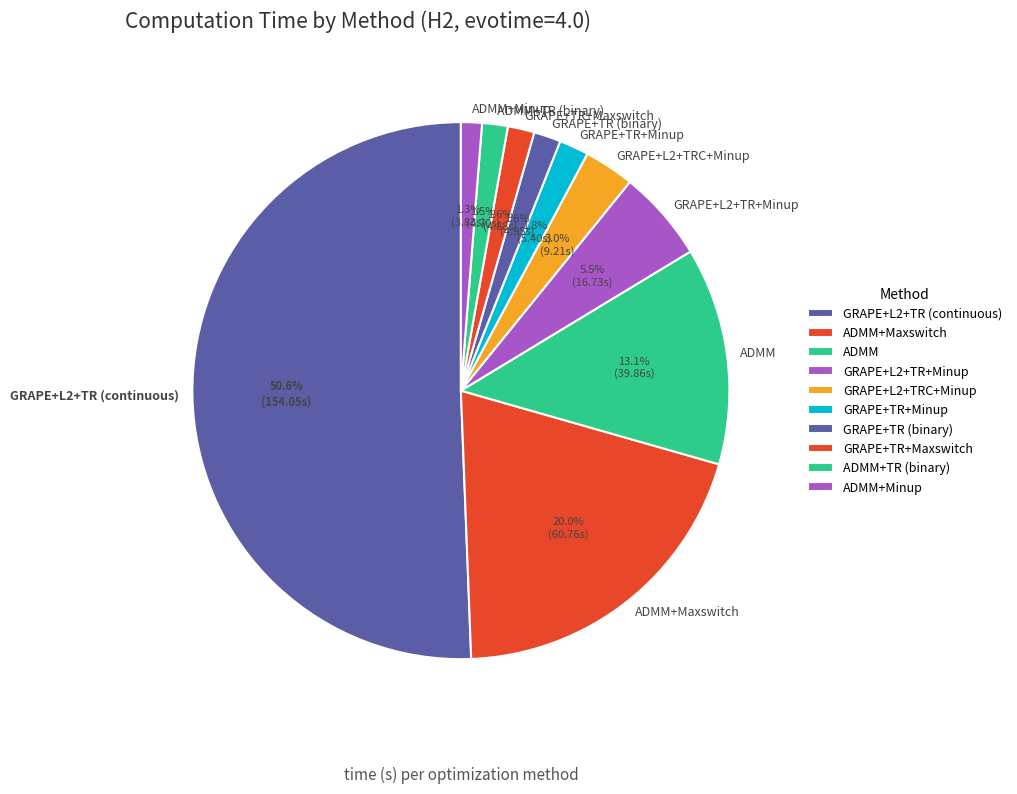

Between GRAPE+L2+TR+Minup and ADMM, which is larger?

ADMM